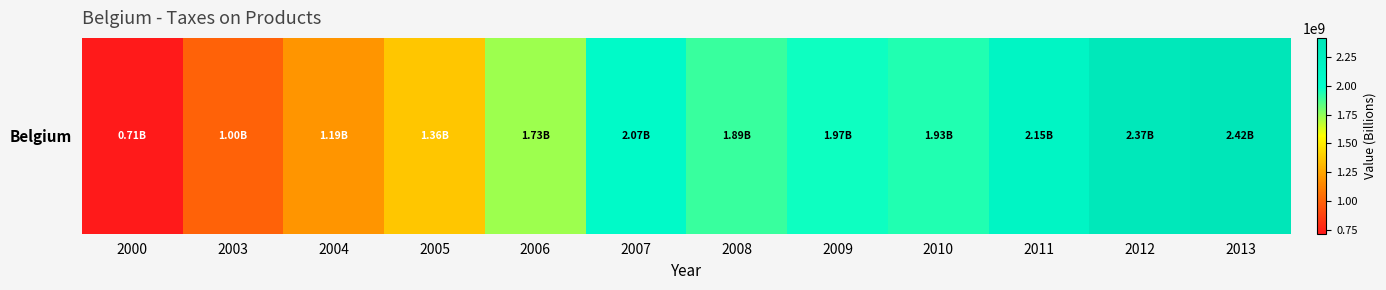

List the labels in order of value, largest first.

2013, 2012, 2011, 2007, 2009, 2010, 2008, 2006, 2005, 2004, 2003, 2000